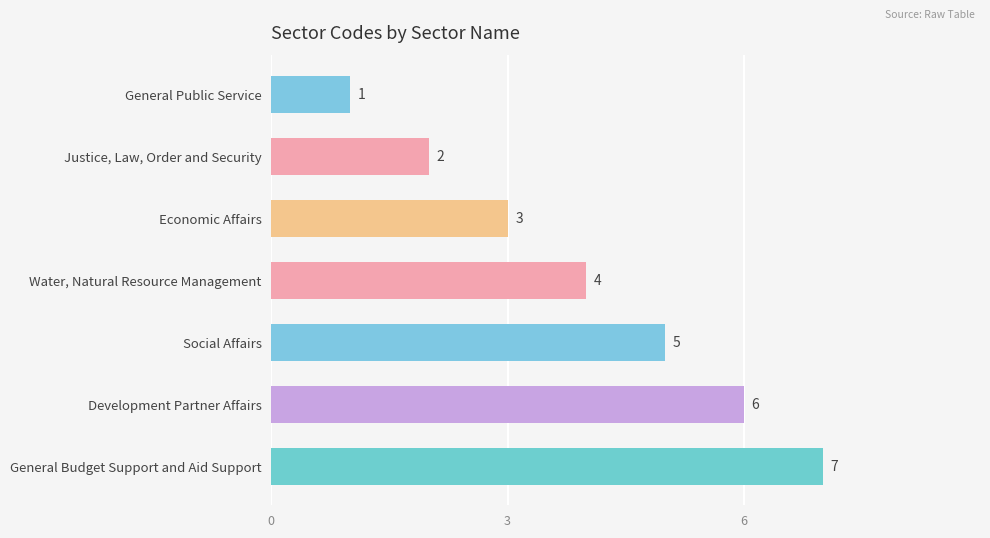

Count the number of data series in this chart.

1